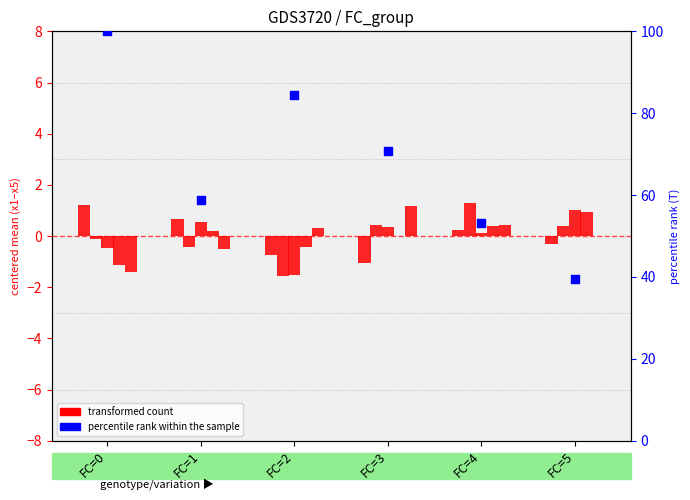

Which series has the widest spread of Y values?

percentile rank within the sample